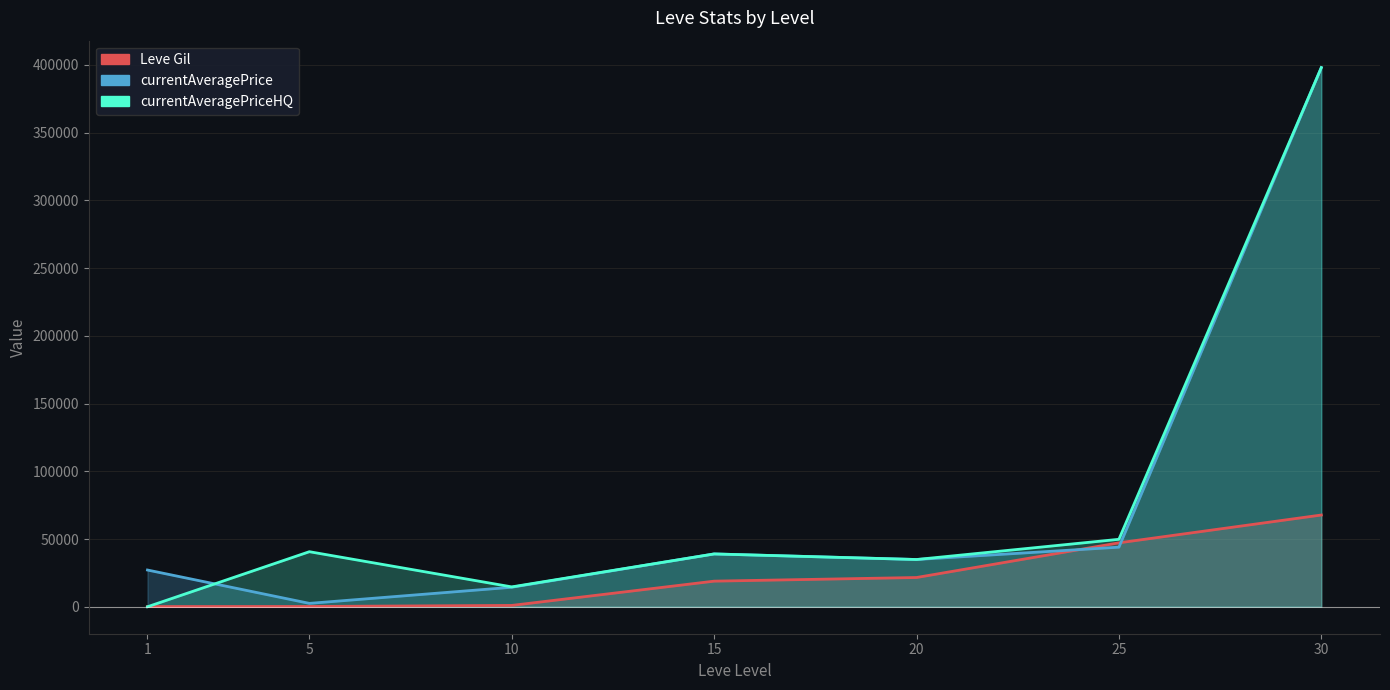

What is the spread (max minus min) of values at 1?

27128.0